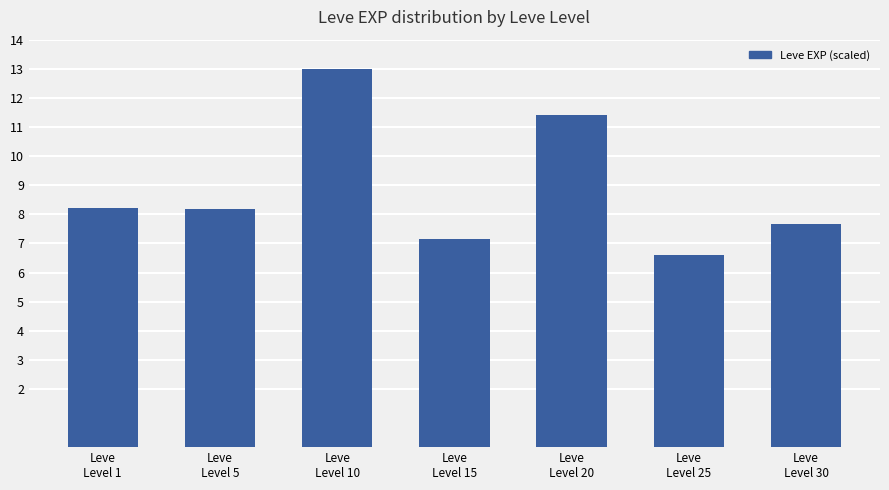

What is the change in value from Leve
Level 20 to Leve
Level 30?

-3.8